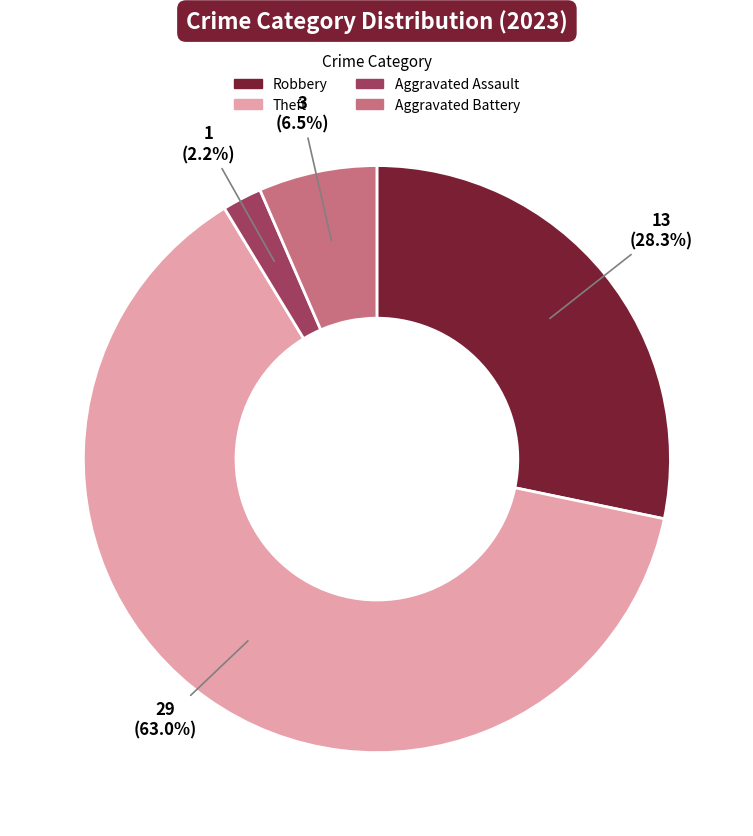

Is there any slice that represents more than half of the pie?

Yes